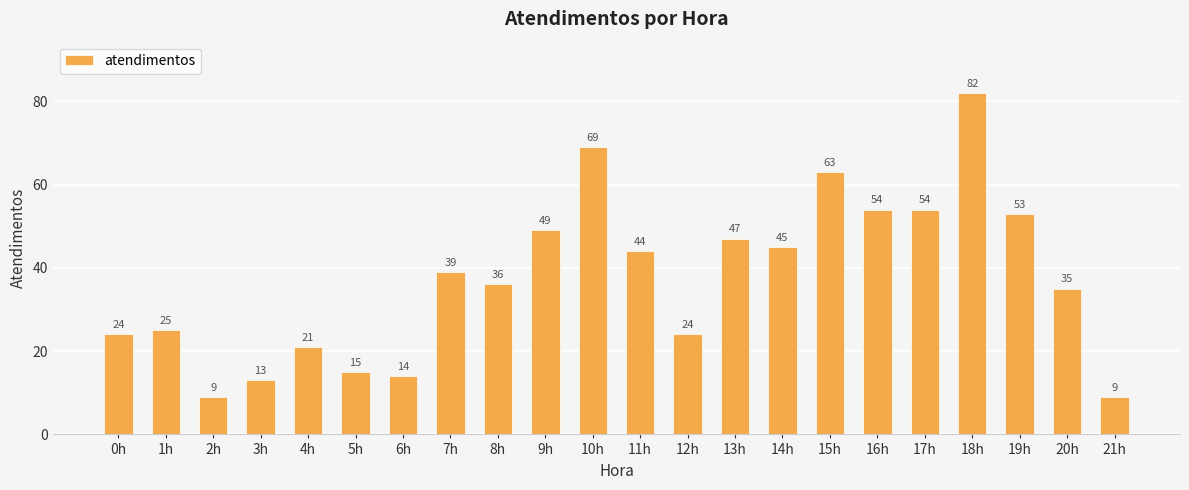

What is the label of the 16th bar from the right?

6h